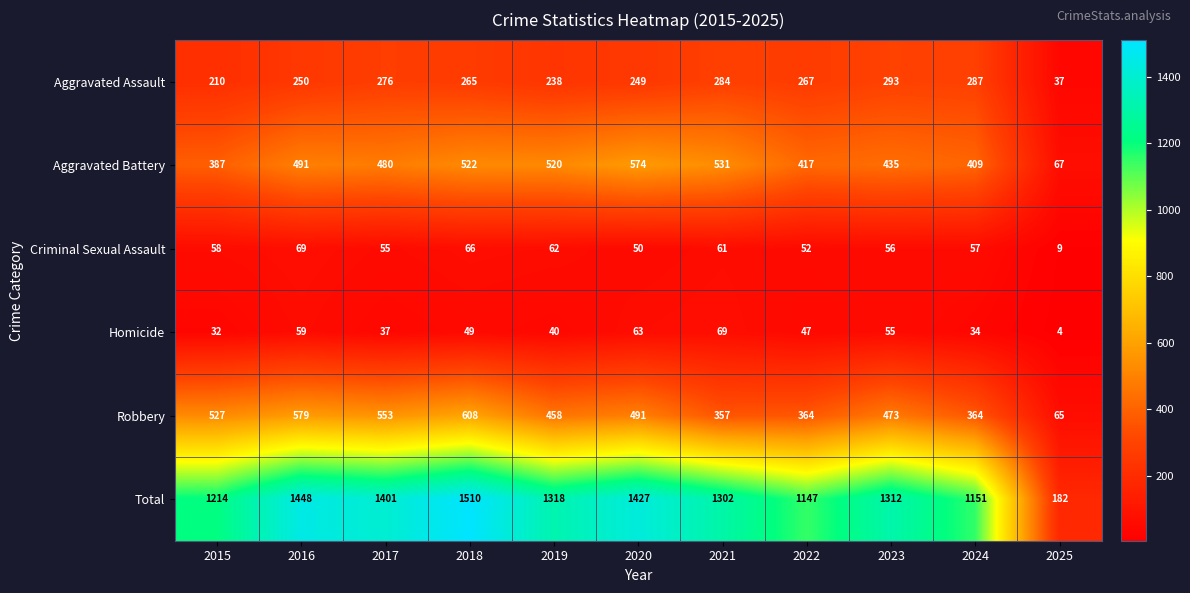

Rank the series at 2023 from highest to lowest value.

Total, Robbery, Aggravated Battery, Aggravated Assault, Criminal Sexual Assault, Homicide